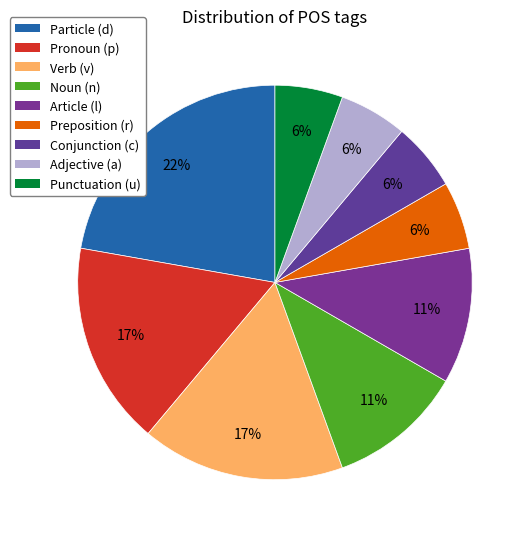

Which slice is the largest?

Particle (d)